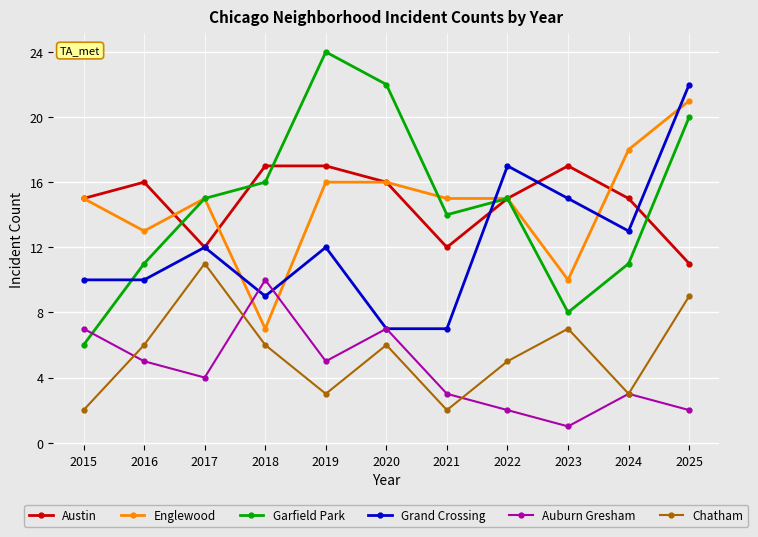

What is the value of the Chatham point at the 6th from the left?

6